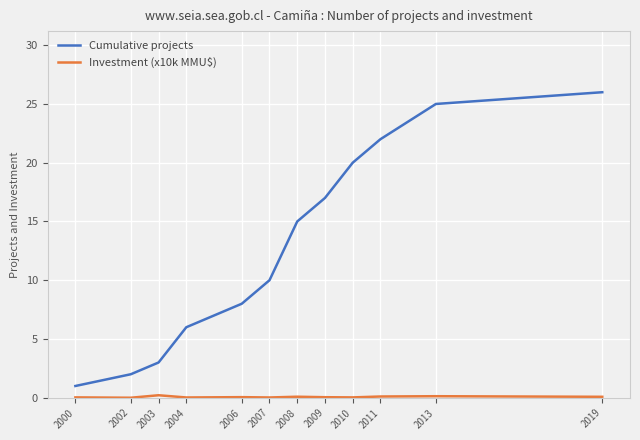

Which series has the largest total across all categories?

Cumulative projects